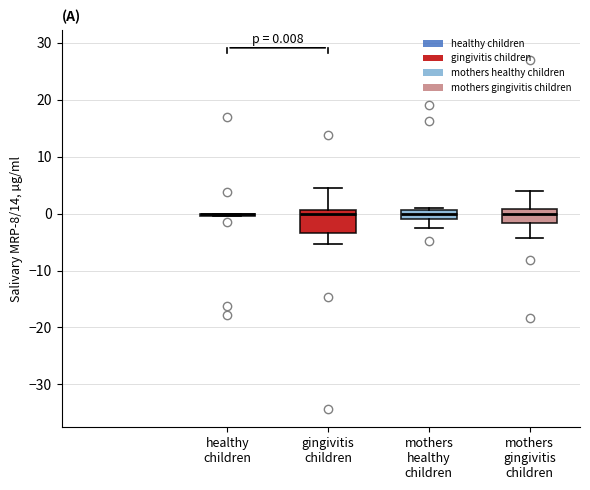

Which box is the tallest, from its lower edge to its upper edge?

gingivitis children